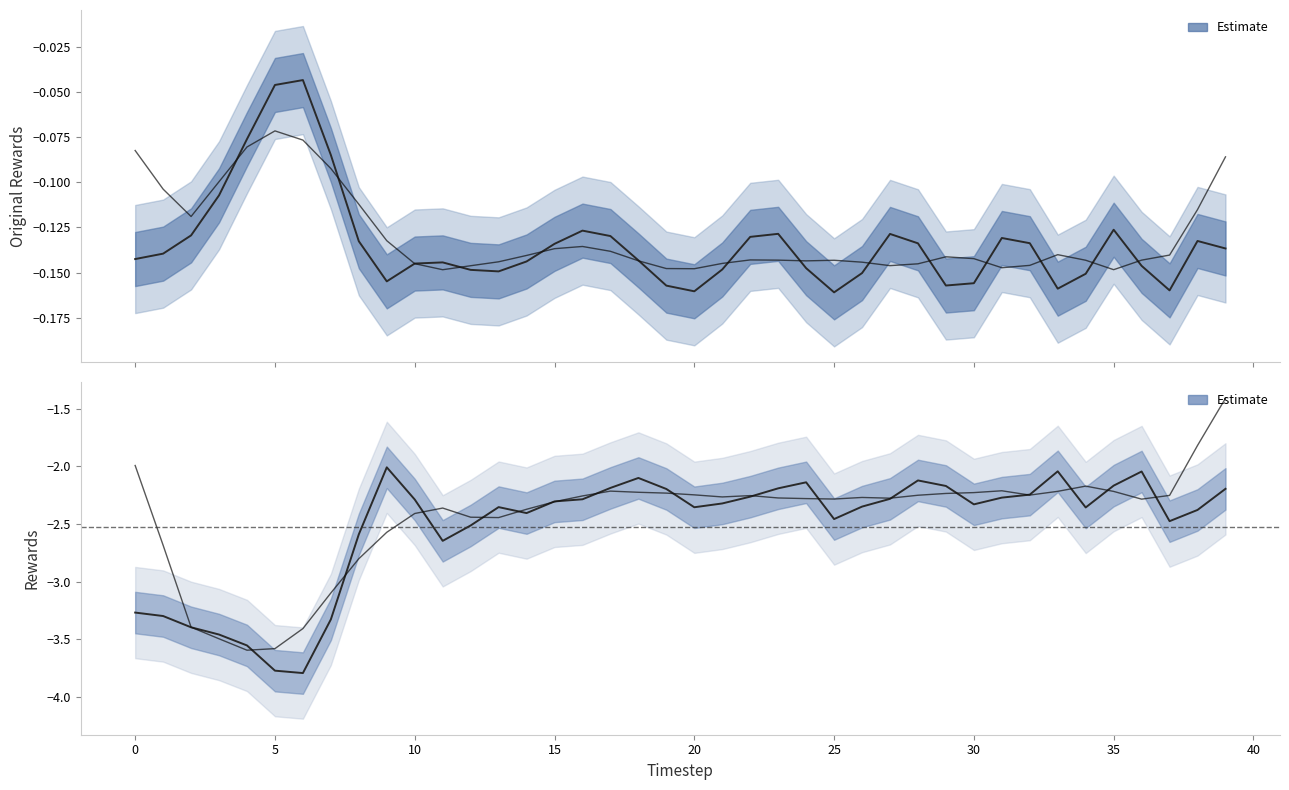

What is the sum of all original_rewards values?

-5.4